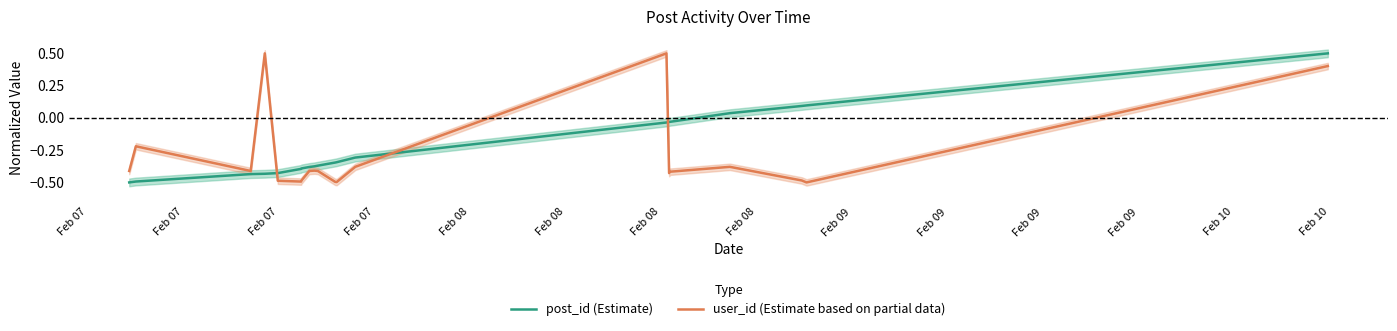

After their last crossing, which series has the higher values: post_id (Estimate) or user_id (Estimate based on partial data)?

post_id (Estimate)